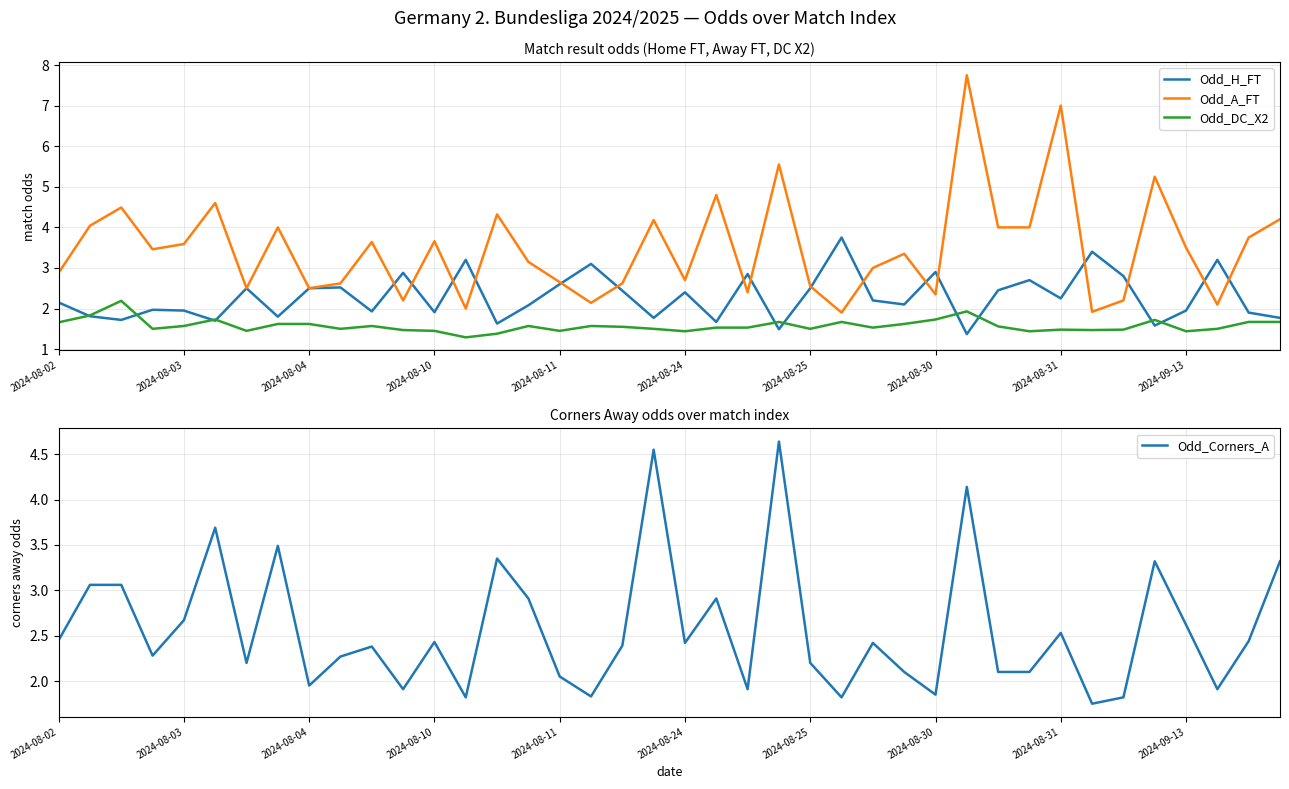

Reading left to right, extract all data points from this chart.

Odd_H_FT: 2.1	1.8	1.7	2.0	1.9	1.7	2.5	1.8	2.5	2.5	1.9	2.9	1.9	3.2	1.6	2.1	2.6	3.1	2.4	1.8	2.4	1.7	2.9	1.5	2.5	3.8	2.2	2.1	2.9	1.4	2.5	2.7	2.2	3.4	2.8	1.6	1.9	3.2	1.9	1.8
Odd_A_FT: 2.9	4.0	4.5	3.5	3.6	4.6	2.5	4.0	2.5	2.6	3.6	2.2	3.7	2.0	4.3	3.1	2.6	2.1	2.6	4.2	2.7	4.8	2.4	5.5	2.5	1.9	3.0	3.4	2.4	7.8	4.0	4.0	7.0	1.9	2.2	5.2	3.5	2.1	3.8	4.2
Odd_DC_X2: 1.7	1.8	2.2	1.5	1.6	1.7	1.4	1.6	1.6	1.5	1.6	1.5	1.4	1.3	1.4	1.6	1.4	1.6	1.6	1.5	1.4	1.5	1.5	1.7	1.5	1.7	1.5	1.6	1.7	1.9	1.6	1.4	1.5	1.5	1.5	1.7	1.4	1.5	1.7	1.7
Odd_Corners_A: 2.5	3.1	3.1	2.3	2.7	3.7	2.2	3.5	1.9	2.3	2.4	1.9	2.4	1.8	3.4	2.9	2.0	1.8	2.4	4.5	2.4	2.9	1.9	4.6	2.2	1.8	2.4	2.1	1.9	4.1	2.1	2.1	2.5	1.8	1.8	3.3	2.6	1.9	2.4	3.3